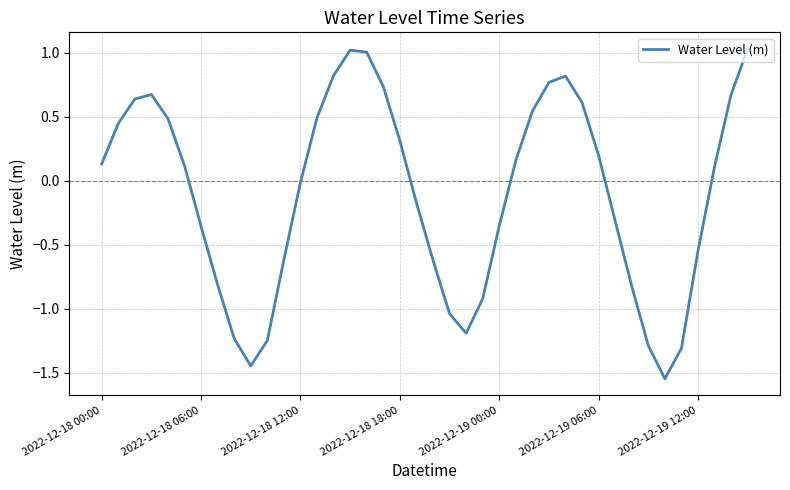

How many lines are shown in the chart?

1